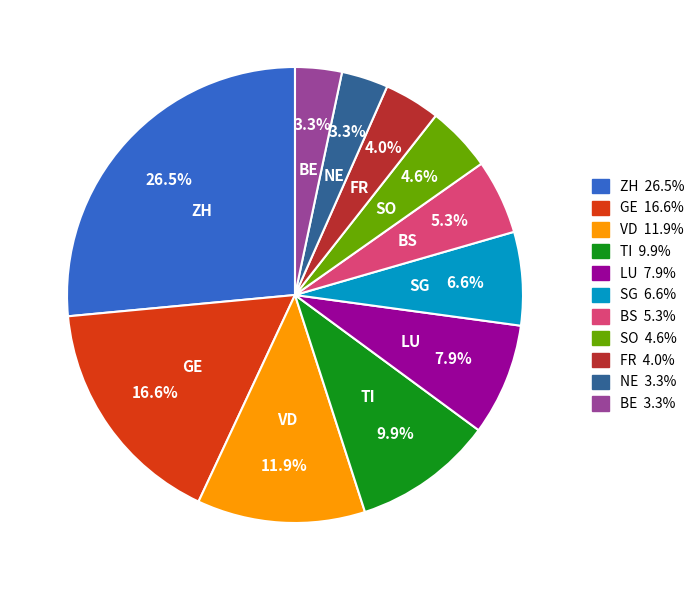

Which slice is the largest?

ZH